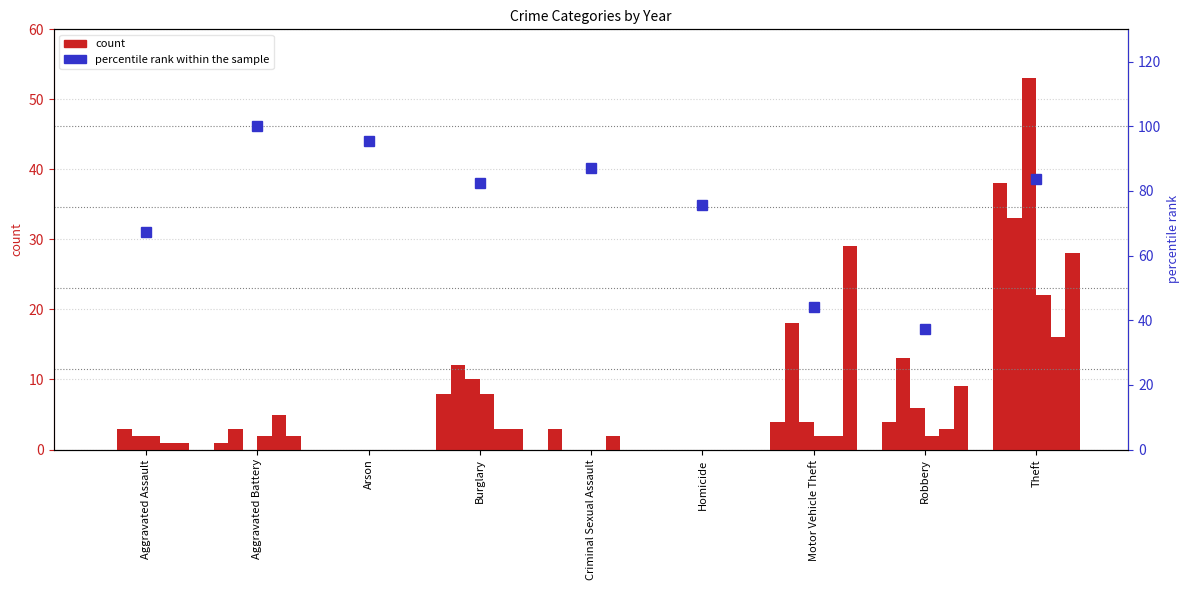

What is the label of the 4th bar from the left?

Burglary